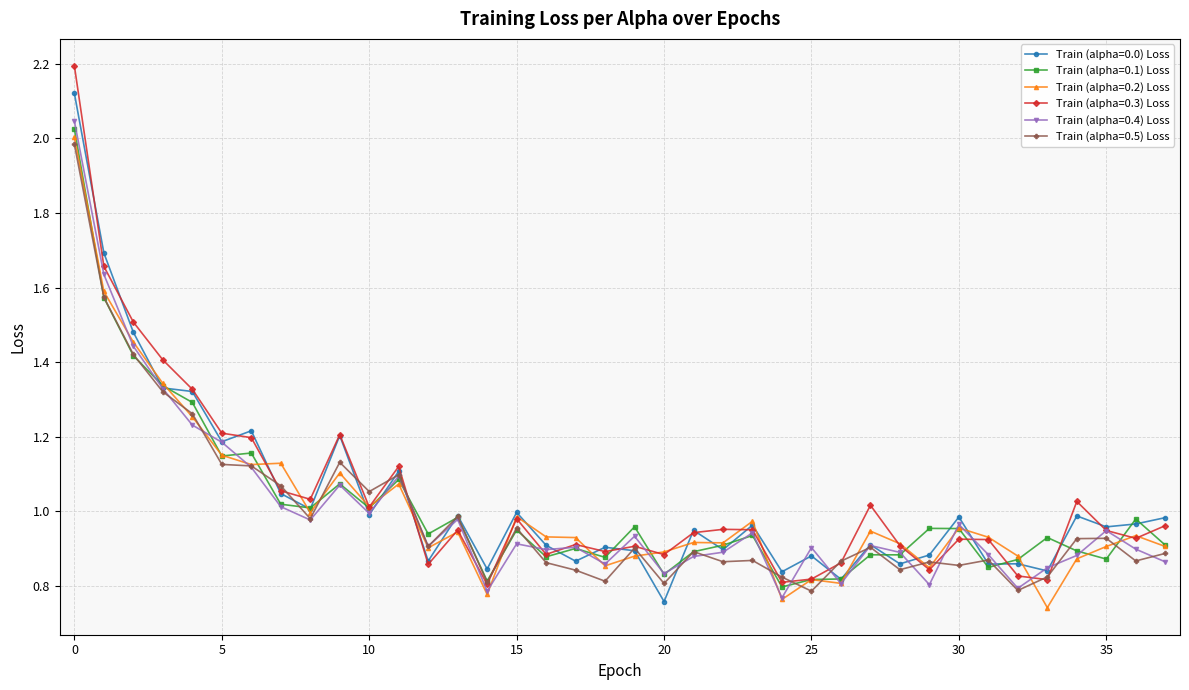

Which series has the widest spread of values?

Train (alpha=0.3) Loss